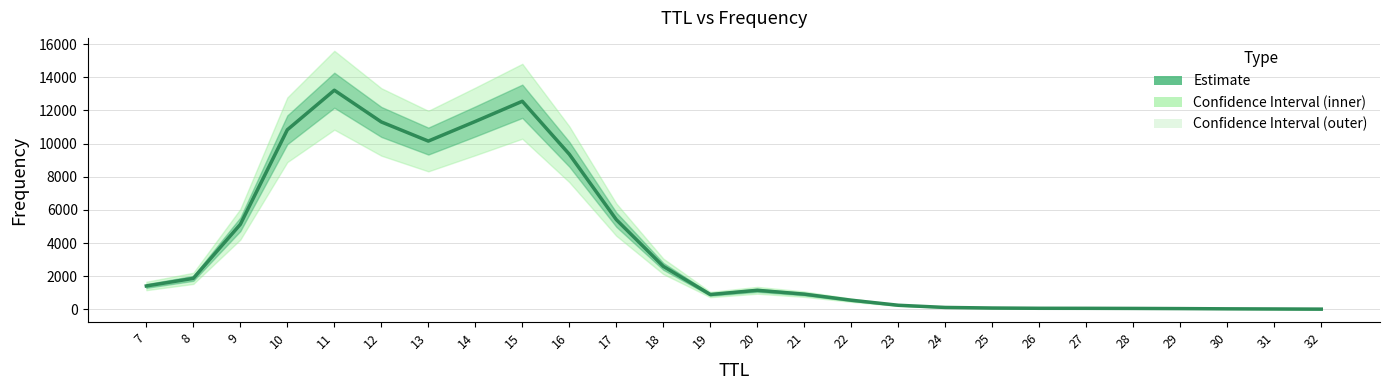

Where is the first local minimum?

13